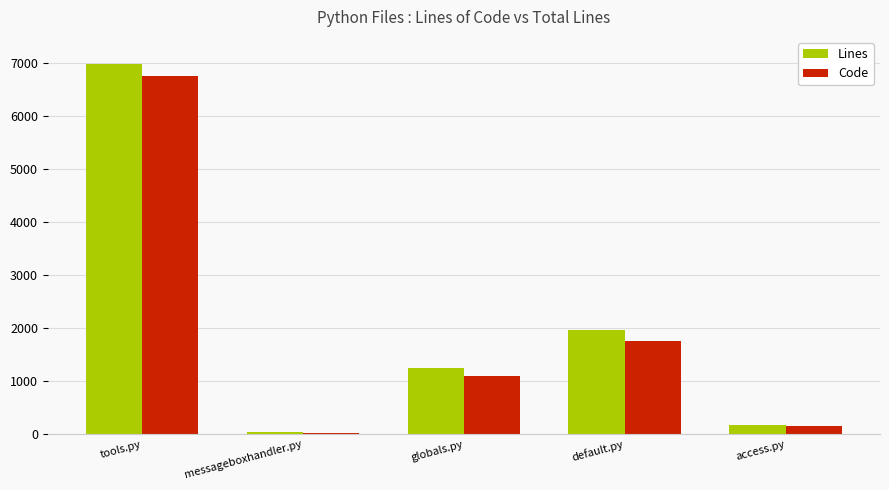

At which category is the sum across all series the highest?

tools.py